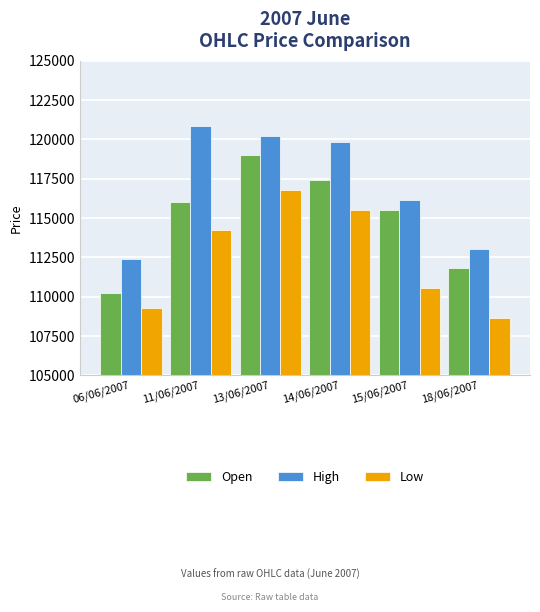

Count the number of data series in this chart.

3